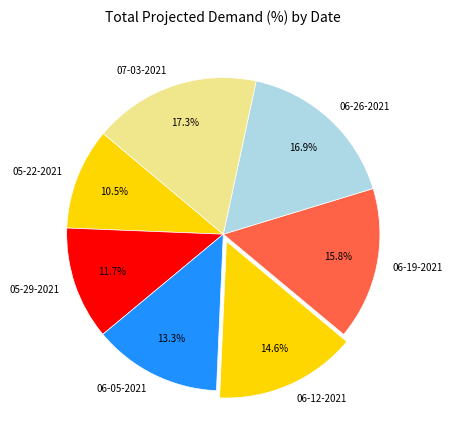

To the nearest percent, what is the combined percentage of 05-29-2021 and 06-19-2021?

27%